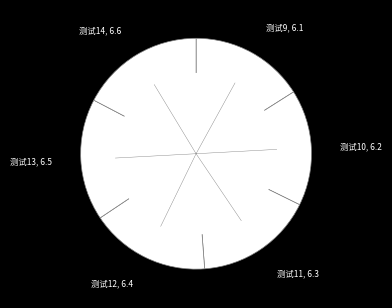

Do 测试9, 6.1 and 测试10, 6.2 together represent more than half of the pie?

No